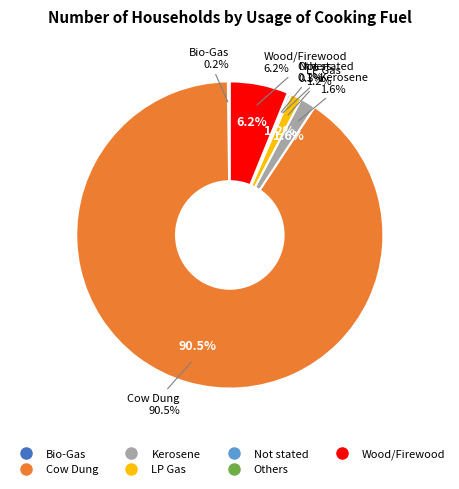

Count the number of slices in the pie.

7